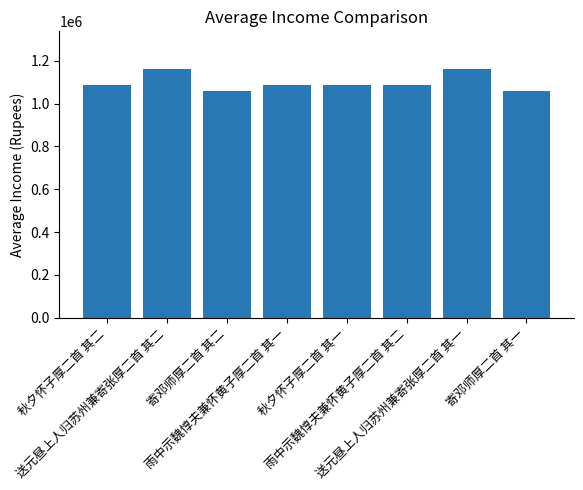

How many values are below 1087536?

4